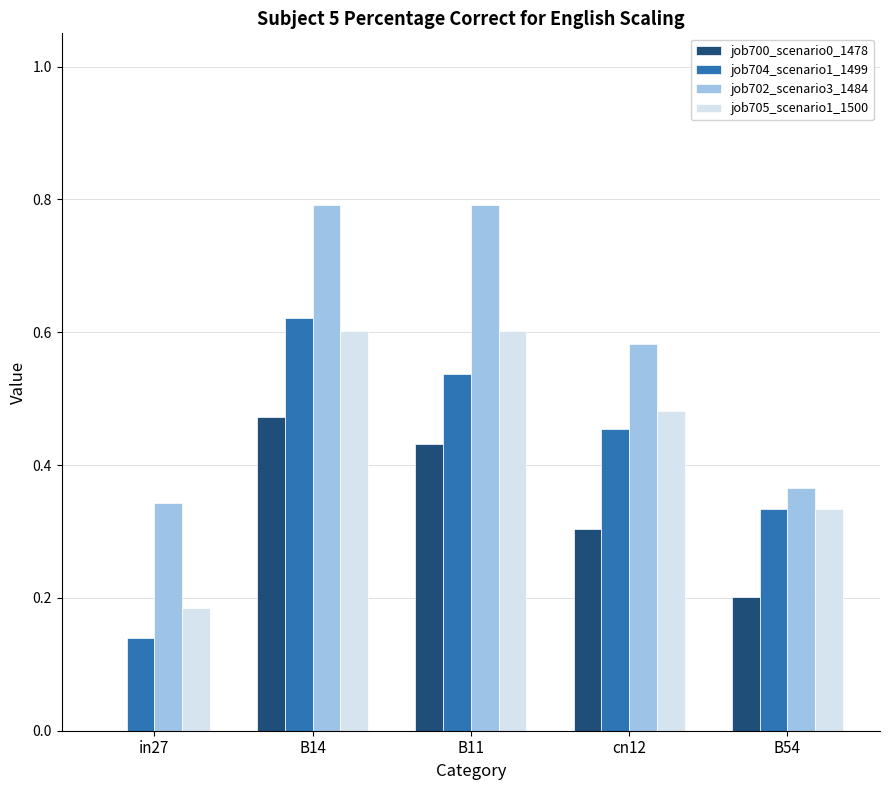

What is the sum of the job702_scenario3_1484 values at B14 and in27?

1.1